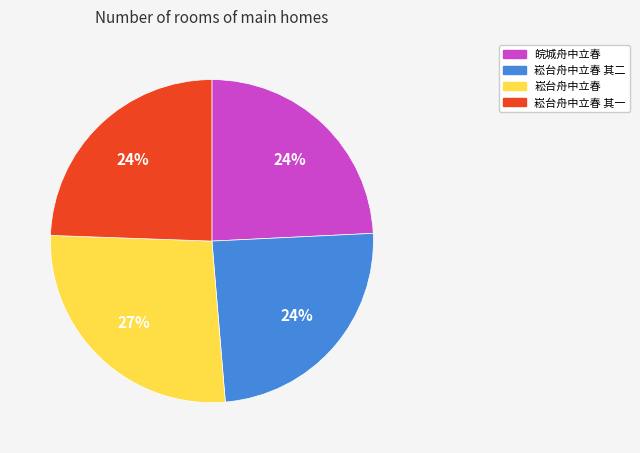

True or false: 崧台舟中立春 accounts for 27% of the total.

True